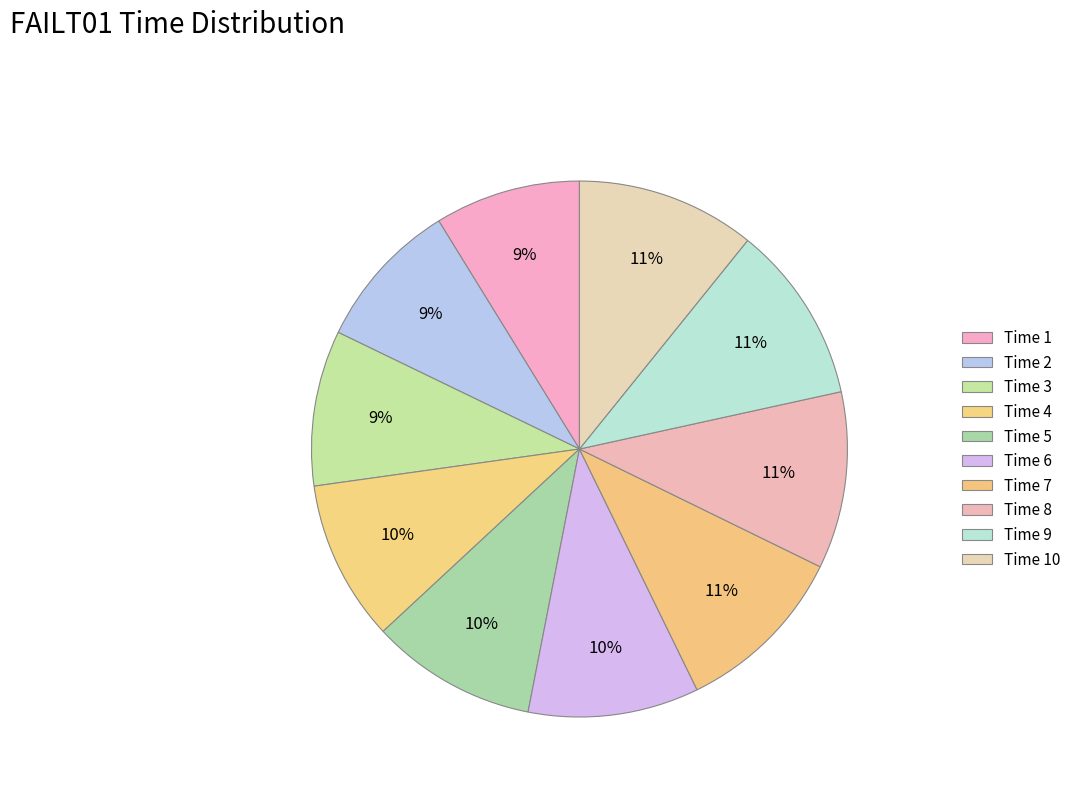

Rank the categories by value from highest to lowest.

10, 9, 8, 7, 6, 5, 4, 3, 2, 1